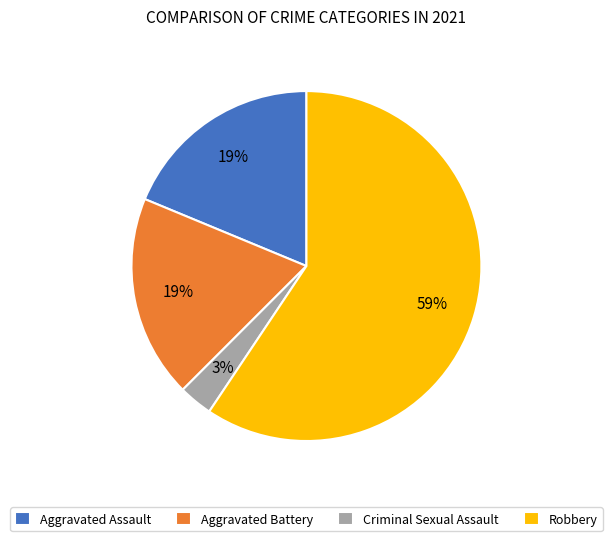

Combined, do Aggravated Battery and Robbery account for over 50%?

Yes